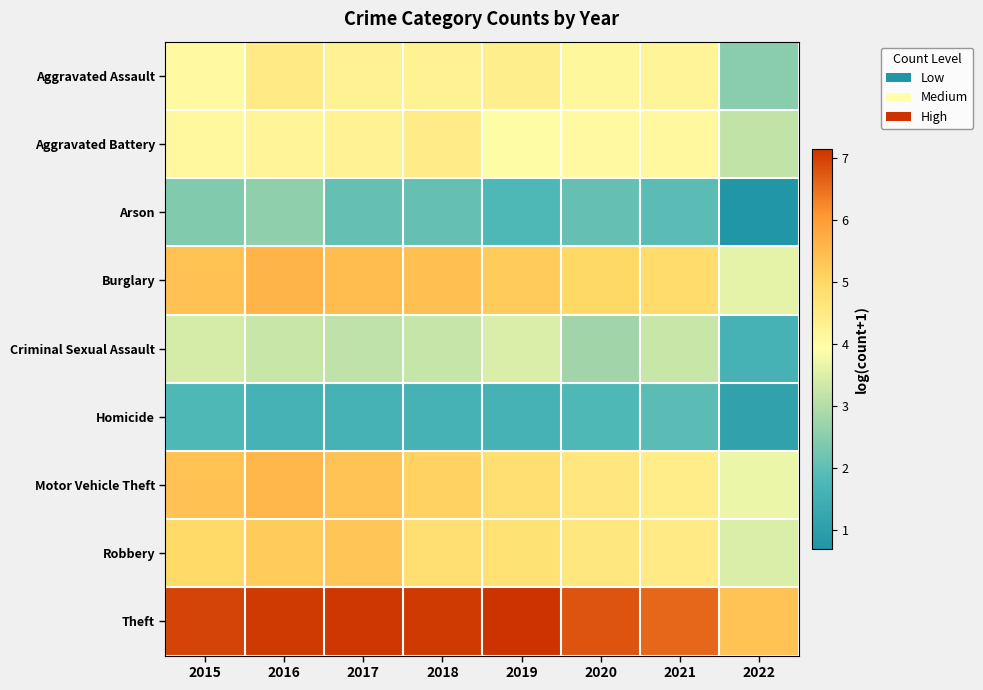

Reading left to right, list all the values displayed in this chart.

Aggravated Assault: 2015=4.0	2016=4.5	2017=4.3	2018=4.3	2019=4.4	2020=4.1	2021=4.2	2022=2.5
Aggravated Battery: 2015=4.1	2016=4.2	2017=4.3	2018=4.5	2019=4.0	2020=4.1	2021=4.1	2022=3.2
Arson: 2015=2.4	2016=2.6	2017=2.1	2018=2.1	2019=1.8	2020=2.1	2021=1.9	2022=0.7
Burglary: 2015=5.4	2016=5.6	2017=5.5	2018=5.4	2019=5.2	2020=5.0	2021=4.9	2022=3.6
Criminal Sexual Assault: 2015=3.4	2016=3.3	2017=3.1	2018=3.2	2019=3.5	2020=2.8	2021=3.3	2022=1.6
Homicide: 2015=1.8	2016=1.6	2017=1.6	2018=1.6	2019=1.6	2020=1.8	2021=1.9	2022=1.1
Motor Vehicle Theft: 2015=5.4	2016=5.6	2017=5.3	2018=5.1	2019=4.8	2020=4.6	2021=4.4	2022=3.7
Robbery: 2015=4.9	2016=5.2	2017=5.3	2018=4.8	2019=4.8	2020=4.6	2021=4.5	2022=3.5
Theft: 2015=6.9	2016=7.0	2017=7.1	2018=7.1	2019=7.1	2020=6.8	2021=6.6	2022=5.3